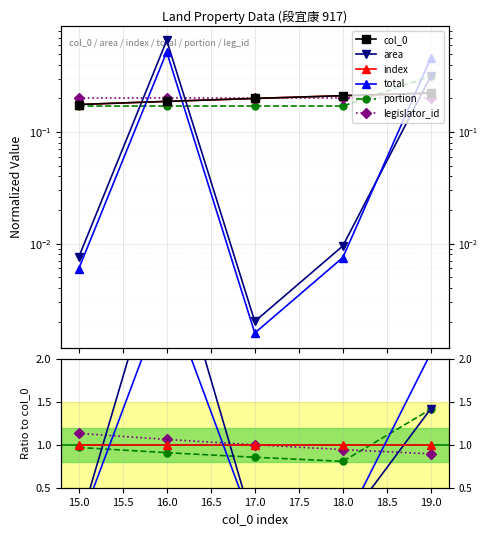

How many categories are shown in the chart?

5